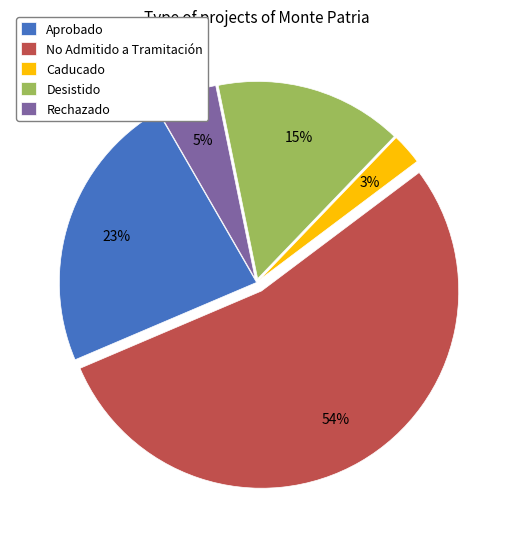

Which has a higher value, Aprobado or Rechazado?

Aprobado